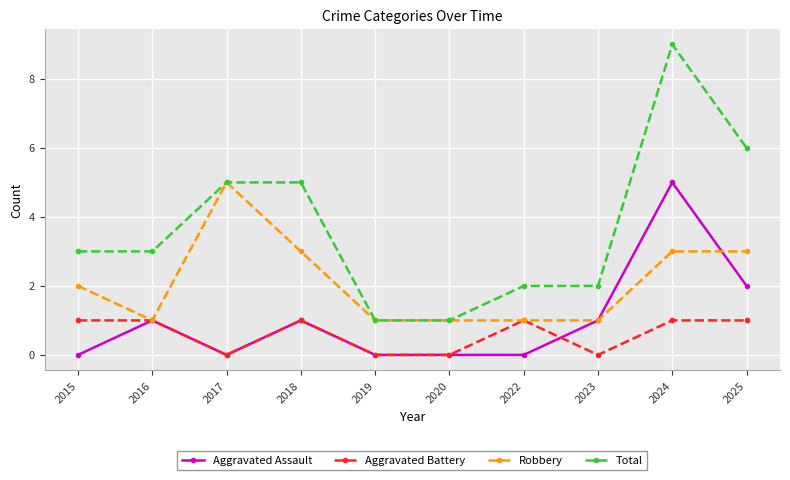

What is the difference between the highest and lowest values at 2020?

1